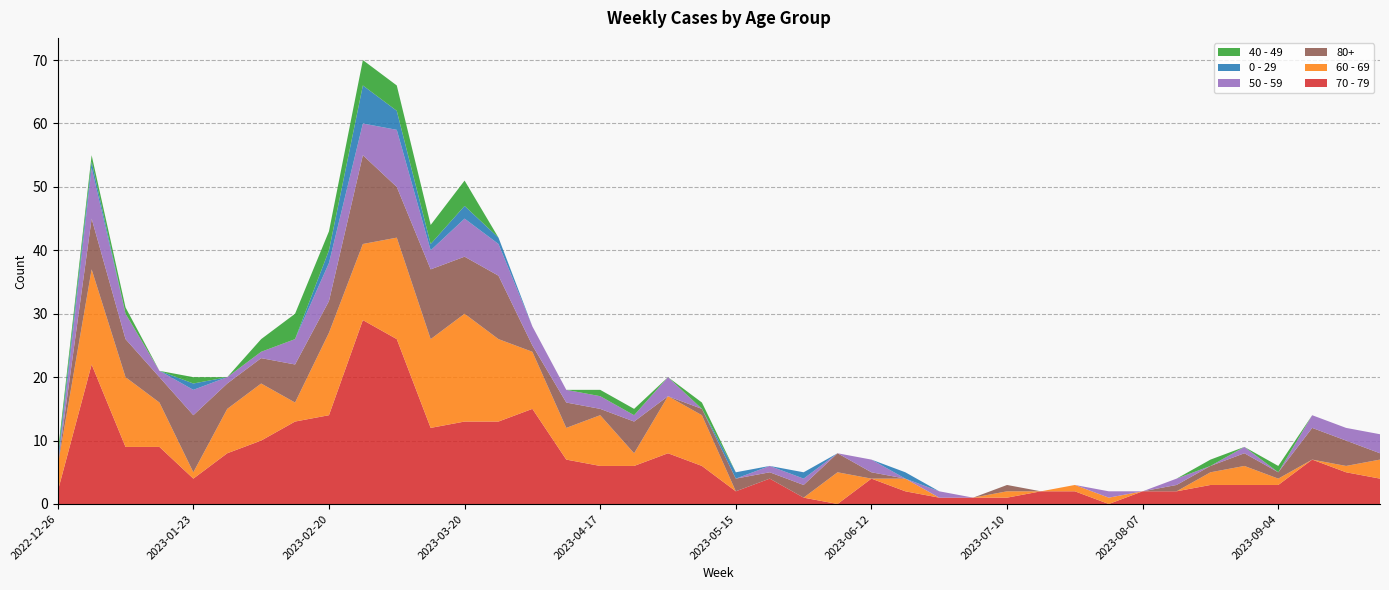

Reading left to right, transcribe all the data shown in this chart.

70 - 79: 2022-12-26=2	2023-01-02=22	2023-01-09=9	2023-01-16=9	2023-01-23=4	2023-01-30=8	2023-02-06=10	2023-02-13=13	2023-02-20=14	2023-02-27=29	2023-03-06=26	2023-03-13=12	2023-03-20=13	2023-03-27=13	2023-04-03=15	2023-04-10=7	2023-04-17=6	2023-04-24=6	2023-05-01=8	2023-05-08=6	2023-05-15=2	2023-05-22=4	2023-05-29=1	2023-06-05=0	2023-06-12=4	2023-06-19=2	2023-06-26=1	2023-07-03=1	2023-07-10=1	2023-07-17=2	2023-07-24=2	2023-07-31=0	2023-08-07=2	2023-08-14=2	2023-08-21=3	2023-08-28=3	2023-09-04=3	2023-09-11=7	2023-09-18=5	2023-09-25=4
60 - 69: 2022-12-26=4	2023-01-02=15	2023-01-09=11	2023-01-16=7	2023-01-23=1	2023-01-30=7	2023-02-06=9	2023-02-13=3	2023-02-20=13	2023-02-27=12	2023-03-06=16	2023-03-13=14	2023-03-20=17	2023-03-27=13	2023-04-03=9	2023-04-10=5	2023-04-17=8	2023-04-24=2	2023-05-01=9	2023-05-08=8	2023-05-15=0	2023-05-22=0	2023-05-29=0	2023-06-05=5	2023-06-12=0	2023-06-19=2	2023-06-26=0	2023-07-03=0	2023-07-10=1	2023-07-17=0	2023-07-24=1	2023-07-31=1	2023-08-07=0	2023-08-14=0	2023-08-21=2	2023-08-28=3	2023-09-04=1	2023-09-11=0	2023-09-18=1	2023-09-25=3
80+: 2022-12-26=0	2023-01-02=8	2023-01-09=6	2023-01-16=4	2023-01-23=9	2023-01-30=4	2023-02-06=4	2023-02-13=6	2023-02-20=5	2023-02-27=14	2023-03-06=8	2023-03-13=11	2023-03-20=9	2023-03-27=10	2023-04-03=1	2023-04-10=4	2023-04-17=1	2023-04-24=5	2023-05-01=0	2023-05-08=1	2023-05-15=2	2023-05-22=1	2023-05-29=2	2023-06-05=3	2023-06-12=1	2023-06-19=0	2023-06-26=0	2023-07-03=0	2023-07-10=1	2023-07-17=0	2023-07-24=0	2023-07-31=0	2023-08-07=0	2023-08-14=1	2023-08-21=1	2023-08-28=2	2023-09-04=1	2023-09-11=5	2023-09-18=4	2023-09-25=1
50 - 59: 2022-12-26=0	2023-01-02=8	2023-01-09=4	2023-01-16=1	2023-01-23=4	2023-01-30=1	2023-02-06=1	2023-02-13=4	2023-02-20=6	2023-02-27=5	2023-03-06=9	2023-03-13=3	2023-03-20=6	2023-03-27=5	2023-04-03=3	2023-04-10=2	2023-04-17=2	2023-04-24=1	2023-05-01=3	2023-05-08=0	2023-05-15=0	2023-05-22=1	2023-05-29=1	2023-06-05=0	2023-06-12=2	2023-06-19=0	2023-06-26=1	2023-07-03=0	2023-07-10=0	2023-07-17=0	2023-07-24=0	2023-07-31=1	2023-08-07=0	2023-08-14=1	2023-08-21=0	2023-08-28=1	2023-09-04=0	2023-09-11=2	2023-09-18=2	2023-09-25=3
0 - 29: 2022-12-26=1	2023-01-02=1	2023-01-09=0	2023-01-16=0	2023-01-23=1	2023-01-30=0	2023-02-06=0	2023-02-13=0	2023-02-20=2	2023-02-27=6	2023-03-06=3	2023-03-13=1	2023-03-20=2	2023-03-27=1	2023-04-03=0	2023-04-10=0	2023-04-17=0	2023-04-24=0	2023-05-01=0	2023-05-08=0	2023-05-15=1	2023-05-22=0	2023-05-29=1	2023-06-05=0	2023-06-12=0	2023-06-19=1	2023-06-26=0	2023-07-03=0	2023-07-10=0	2023-07-17=0	2023-07-24=0	2023-07-31=0	2023-08-07=0	2023-08-14=0	2023-08-21=0	2023-08-28=0	2023-09-04=0	2023-09-11=0	2023-09-18=0	2023-09-25=0
40 - 49: 2022-12-26=1	2023-01-02=1	2023-01-09=1	2023-01-16=0	2023-01-23=1	2023-01-30=0	2023-02-06=2	2023-02-13=4	2023-02-20=3	2023-02-27=4	2023-03-06=4	2023-03-13=3	2023-03-20=4	2023-03-27=0	2023-04-03=0	2023-04-10=0	2023-04-17=1	2023-04-24=1	2023-05-01=0	2023-05-08=1	2023-05-15=0	2023-05-22=0	2023-05-29=0	2023-06-05=0	2023-06-12=0	2023-06-19=0	2023-06-26=0	2023-07-03=0	2023-07-10=0	2023-07-17=0	2023-07-24=0	2023-07-31=0	2023-08-07=0	2023-08-14=0	2023-08-21=1	2023-08-28=0	2023-09-04=1	2023-09-11=0	2023-09-18=0	2023-09-25=0